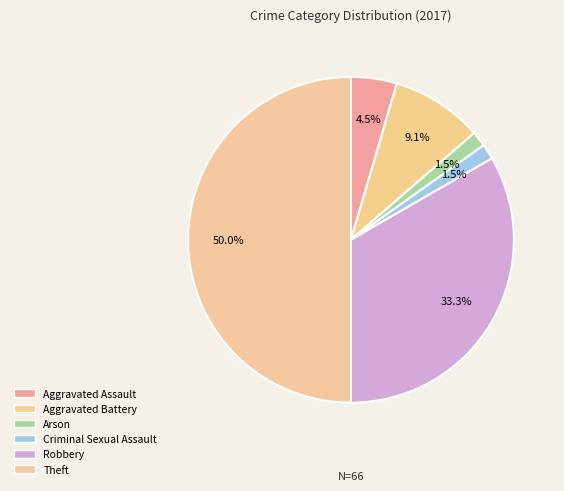

How many slices are in this pie chart?

6